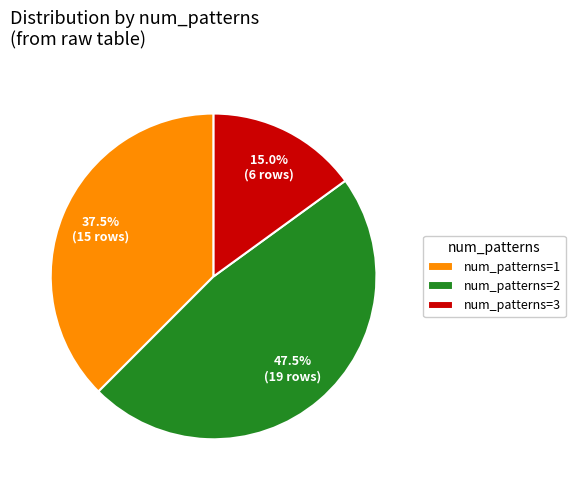

What percentage do num_patterns=3 and num_patterns=2 together represent?

62.5%